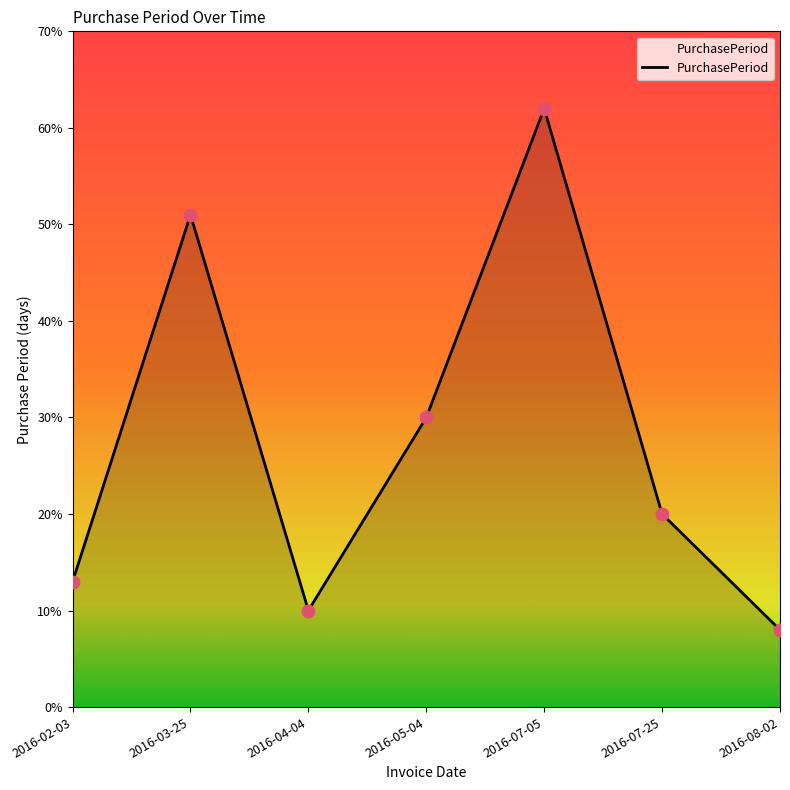

Between 2016-07-05 and 2016-08-02, which is larger?

2016-07-05